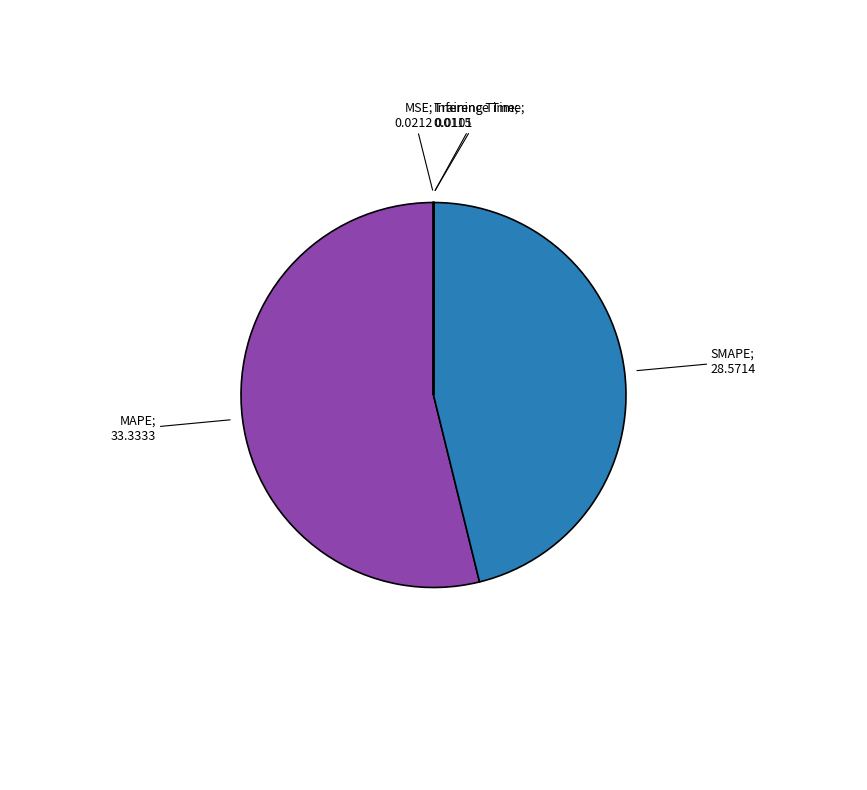

Does any single category account for the majority?

Yes